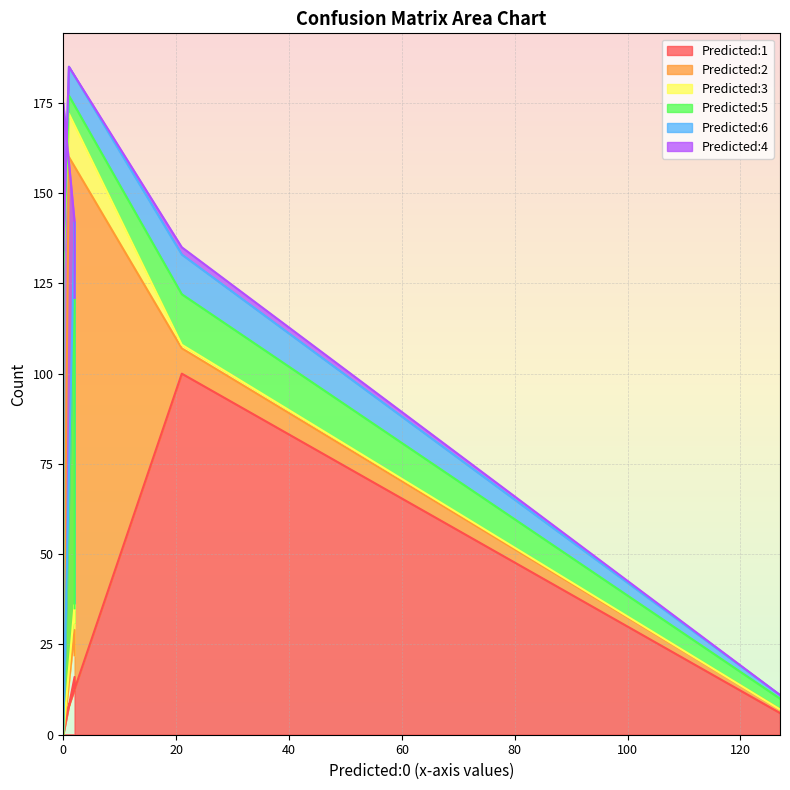

Reading left to right, extract all data points from this chart.

Predicted:1: Actual:0=6	Actual:1=100	Actual:2=8	Actual:3=4	Actual:4=0	Actual:5=16	Actual:6=13
Predicted:2: Actual:0=1	Actual:1=7	Actual:2=152	Actual:3=2	Actual:4=0	Actual:5=13	Actual:6=9
Predicted:3: Actual:0=0	Actual:1=1	Actual:2=12	Actual:3=123	Actual:4=0	Actual:5=7	Actual:6=9
Predicted:5: Actual:0=3	Actual:1=14	Actual:2=5	Actual:3=0	Actual:4=0	Actual:5=91	Actual:6=4
Predicted:6: Actual:0=1	Actual:1=11	Actual:2=8	Actual:3=5	Actual:4=1	Actual:5=15	Actual:6=86
Predicted:4: Actual:0=0	Actual:1=2	Actual:2=0	Actual:3=0	Actual:4=174	Actual:5=0	Actual:6=0